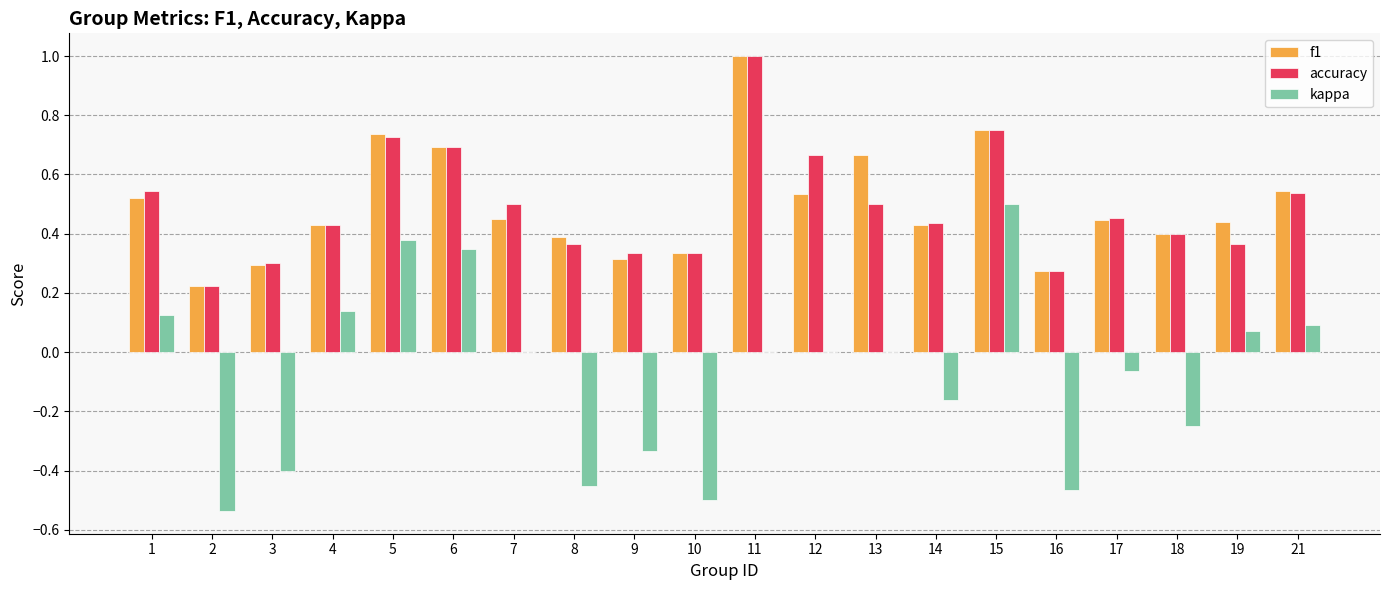

What is the sum of the accuracy values at 21 and 7?

1.0